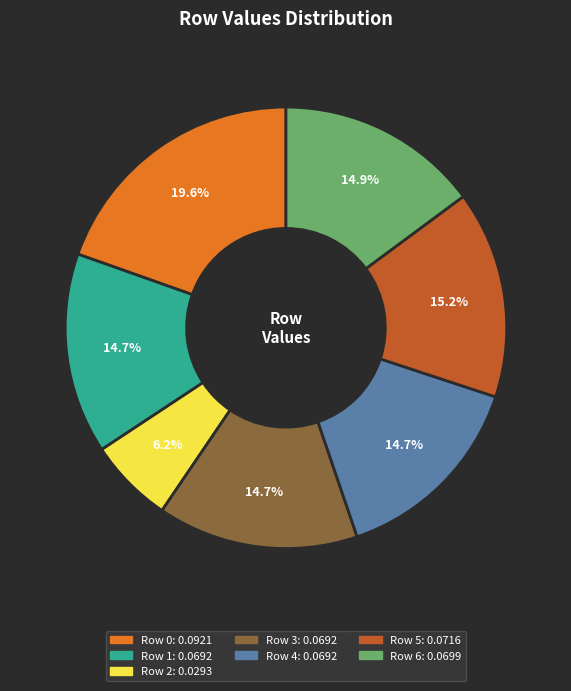

Is there any slice that represents more than half of the pie?

No